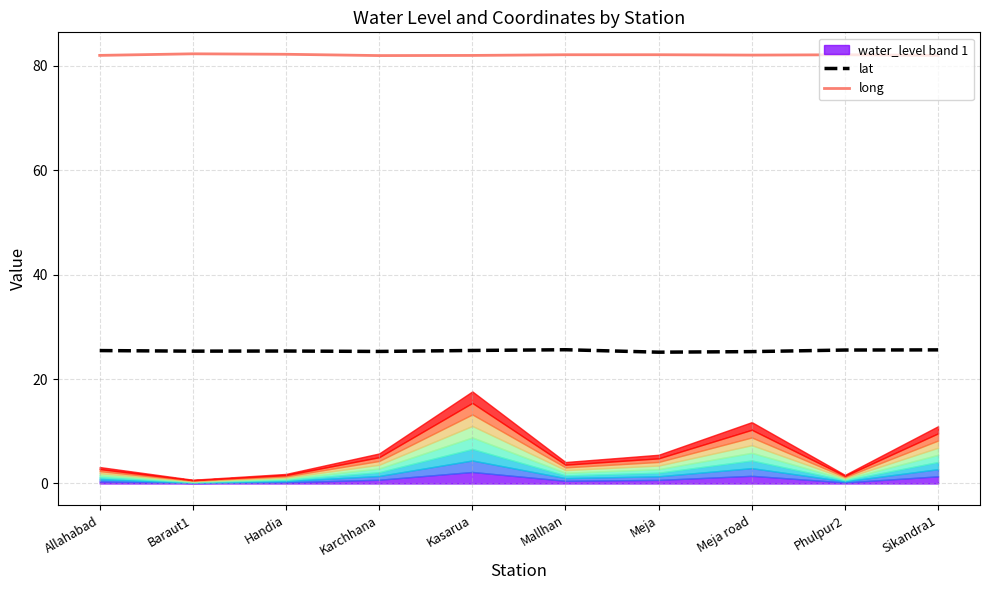

The value of long at Sikandra1 is 119.6. True or false?

False